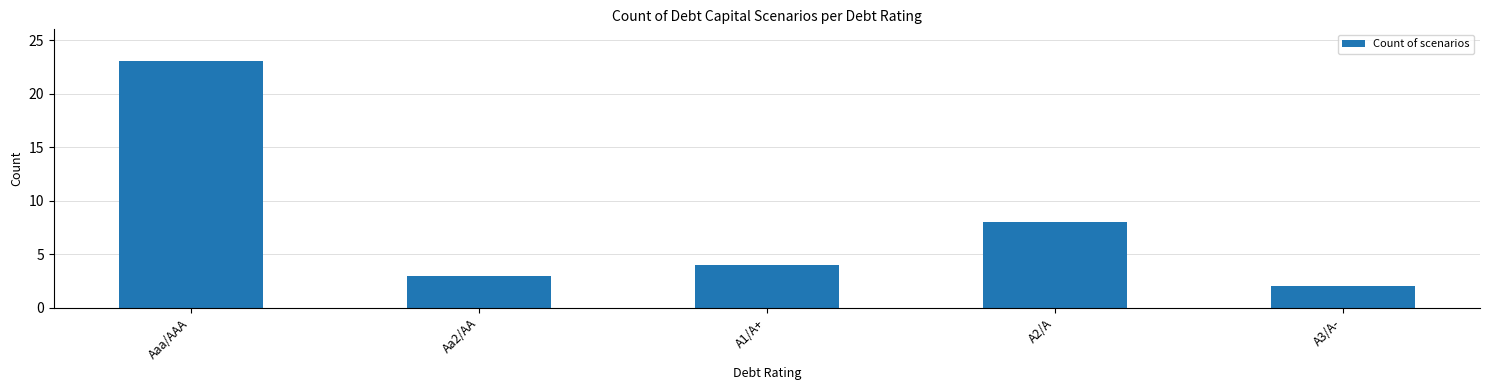

Reading left to right, list all the values displayed in this chart.

Aaa/AAA=23	Aa2/AA=3	A1/A+=4	A2/A=8	A3/A-=2